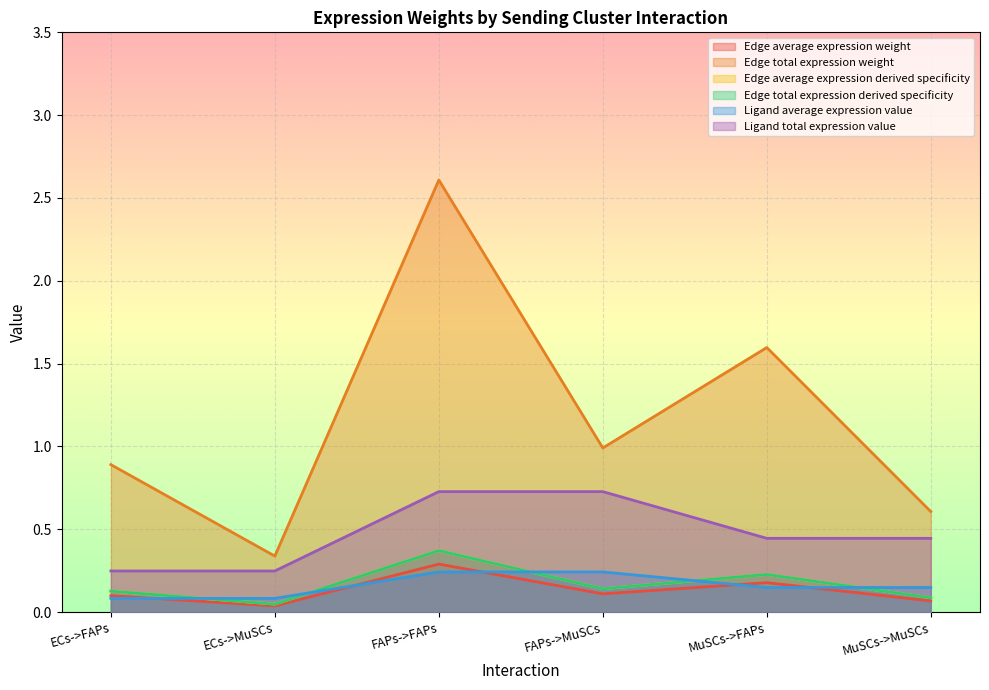

At which category is the sum across all series the highest?

FAPs->FAPs